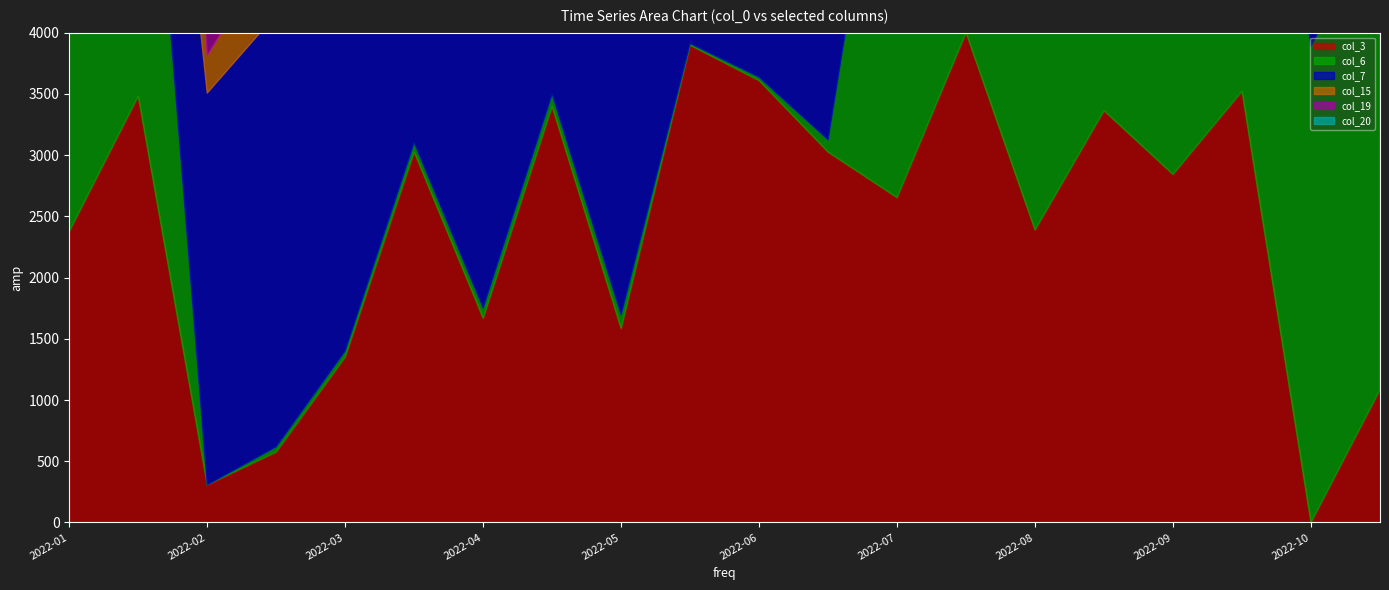

Which category has the highest value in the col_6 series?

2022-07-15